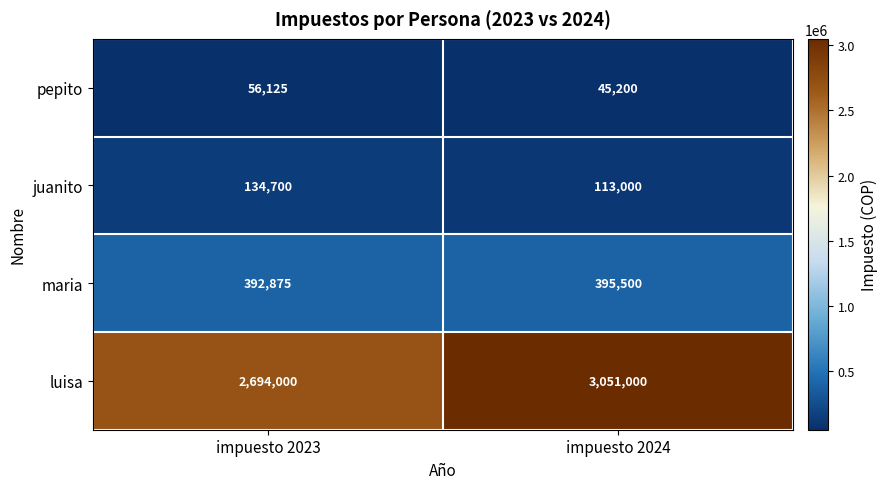

At which category is the sum across all series the highest?

impuesto 2024